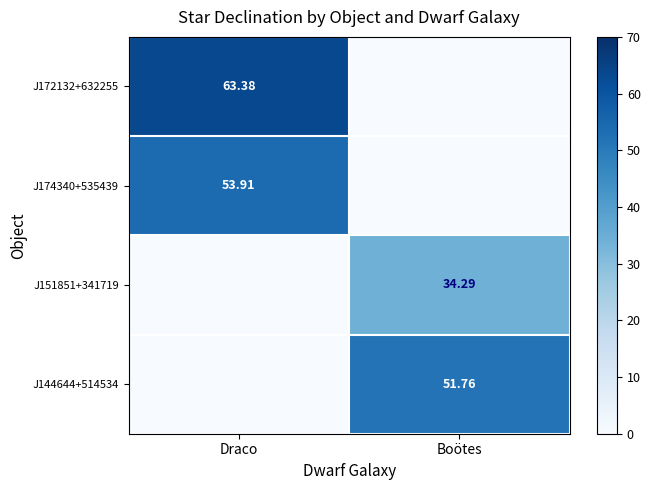

Is the value of J144644+514534 at Boötes greater than the value of J151851+341719 at Boötes?

Yes